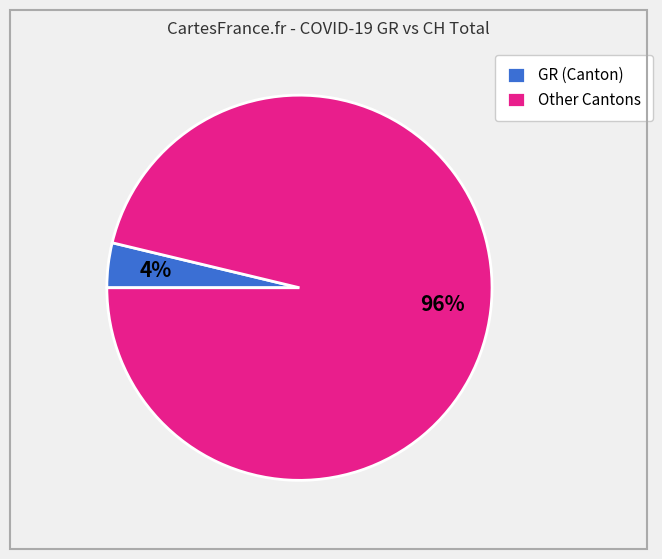

Between GR (Canton) and Other Cantons, which is larger?

Other Cantons